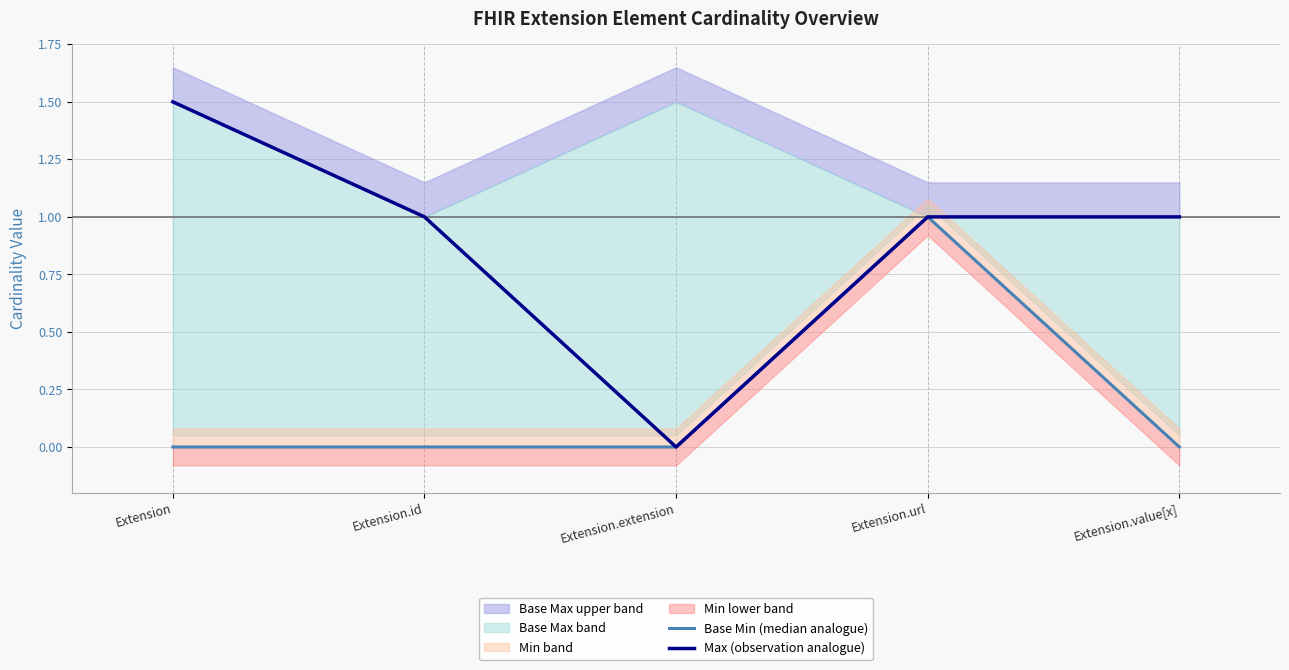

How many data points in Max (observation analogue) are above 1?

1